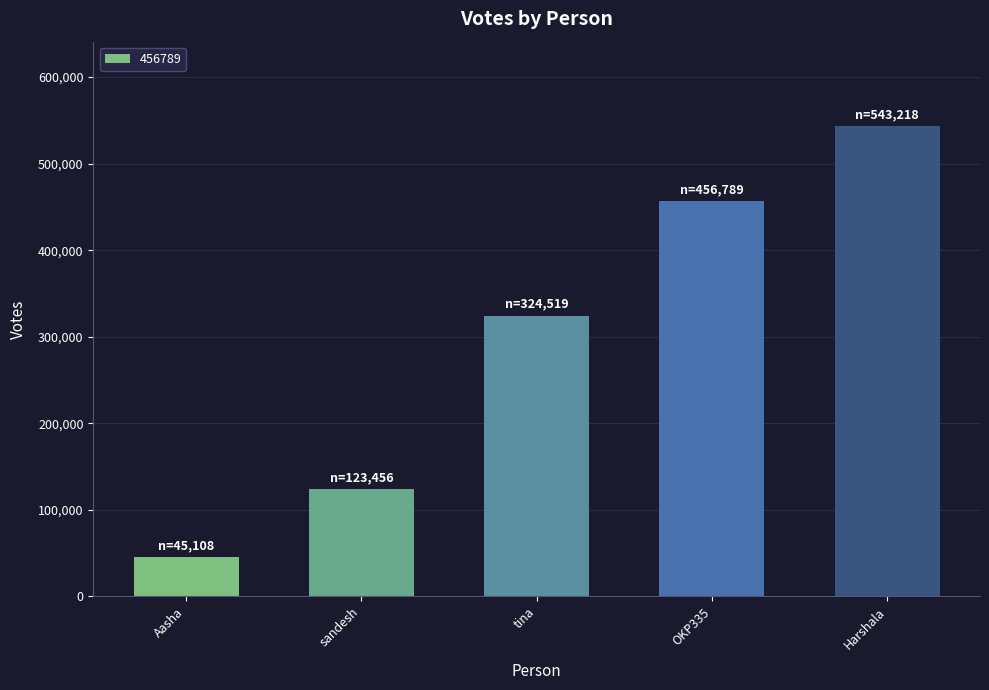

The chart shows a value of 106653 at Aasha. True or false?

False